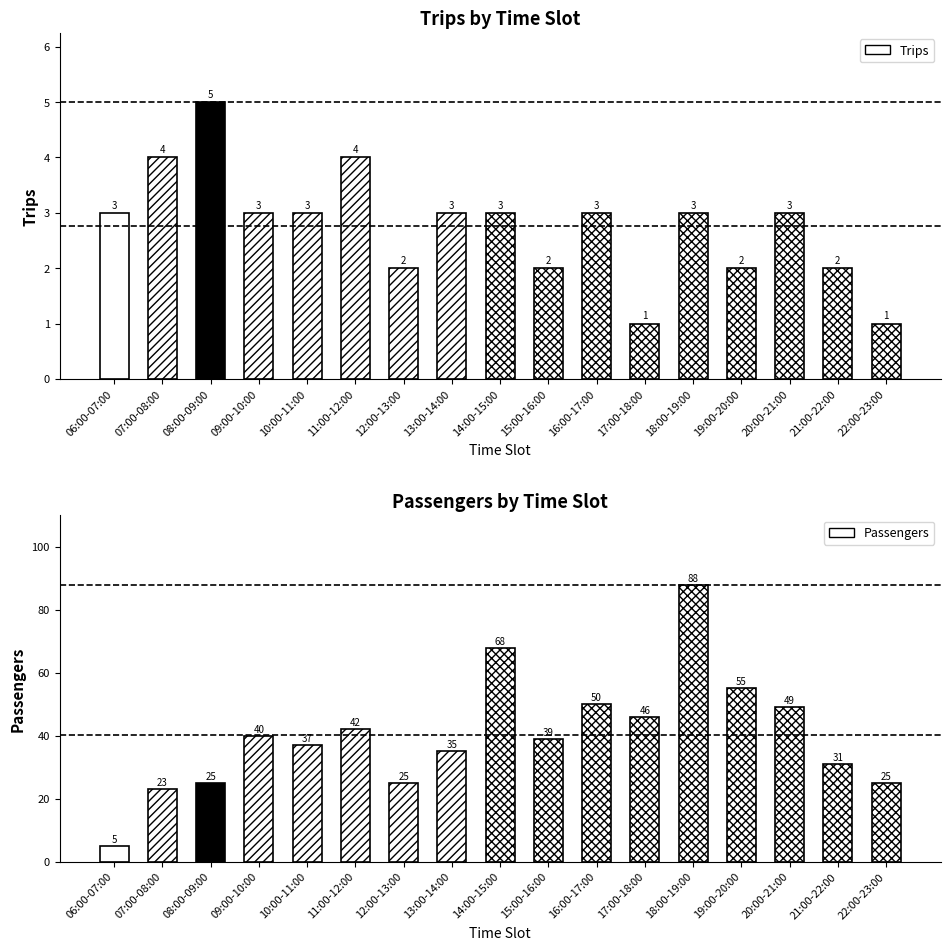

At which category is the sum across all series the highest?

18:00-19:00